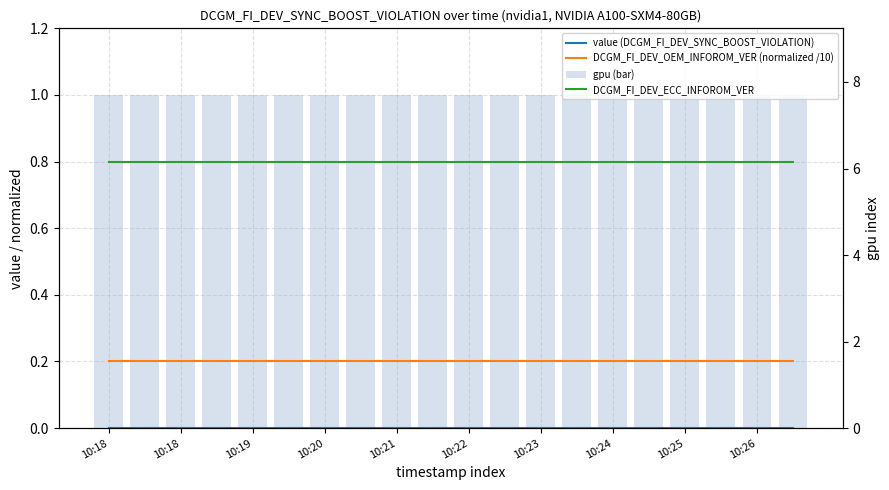

Reading left to right, list all the values displayed in this chart.

value (DCGM_FI_DEV_SYNC_BOOST_VIOLATION): 0.0	0.0	0.0	0.0	0.0	0.0	0.0	0.0	0.0	0.0	0.0	0.0	0.0	0.0	0.0	0.0	0.0	0.0	0.0	0.0
DCGM_FI_DEV_OEM_INFOROM_VER (normalized /10): 0.2	0.2	0.2	0.2	0.2	0.2	0.2	0.2	0.2	0.2	0.2	0.2	0.2	0.2	0.2	0.2	0.2	0.2	0.2	0.2
gpu (bar): 1.0	1.0	1.0	1.0	1.0	1.0	1.0	1.0	1.0	1.0	1.0	1.0	1.0	1.0	1.0	1.0	1.0	1.0	1.0	1.0
DCGM_FI_DEV_ECC_INFOROM_VER: 6.2	6.2	6.2	6.2	6.2	6.2	6.2	6.2	6.2	6.2	6.2	6.2	6.2	6.2	6.2	6.2	6.2	6.2	6.2	6.2